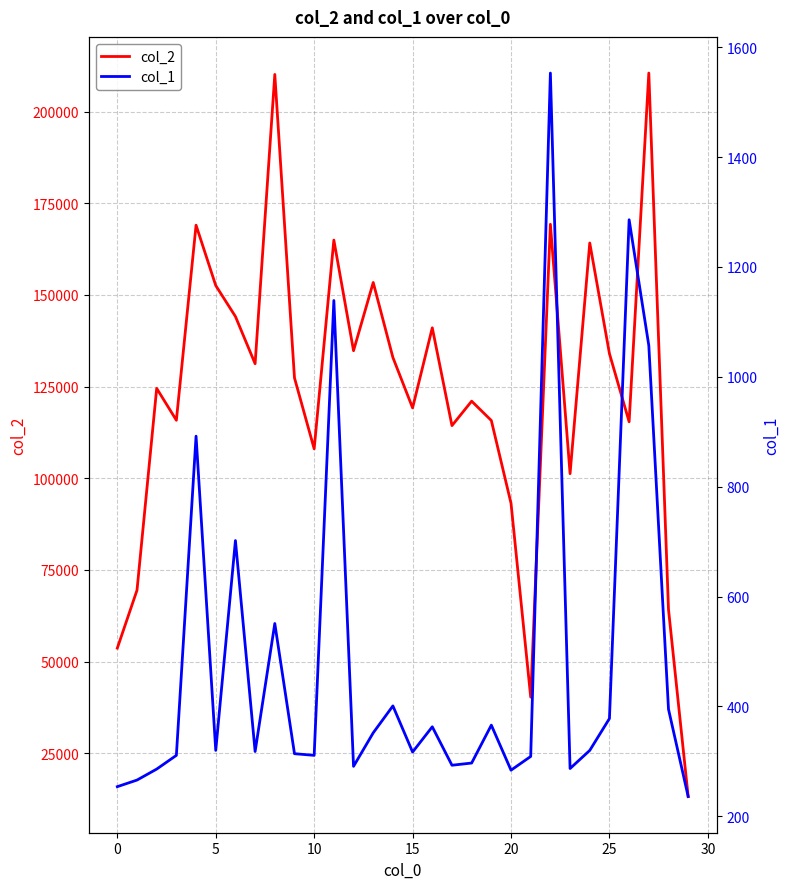

Is this an area chart (filled region under the line)?

No